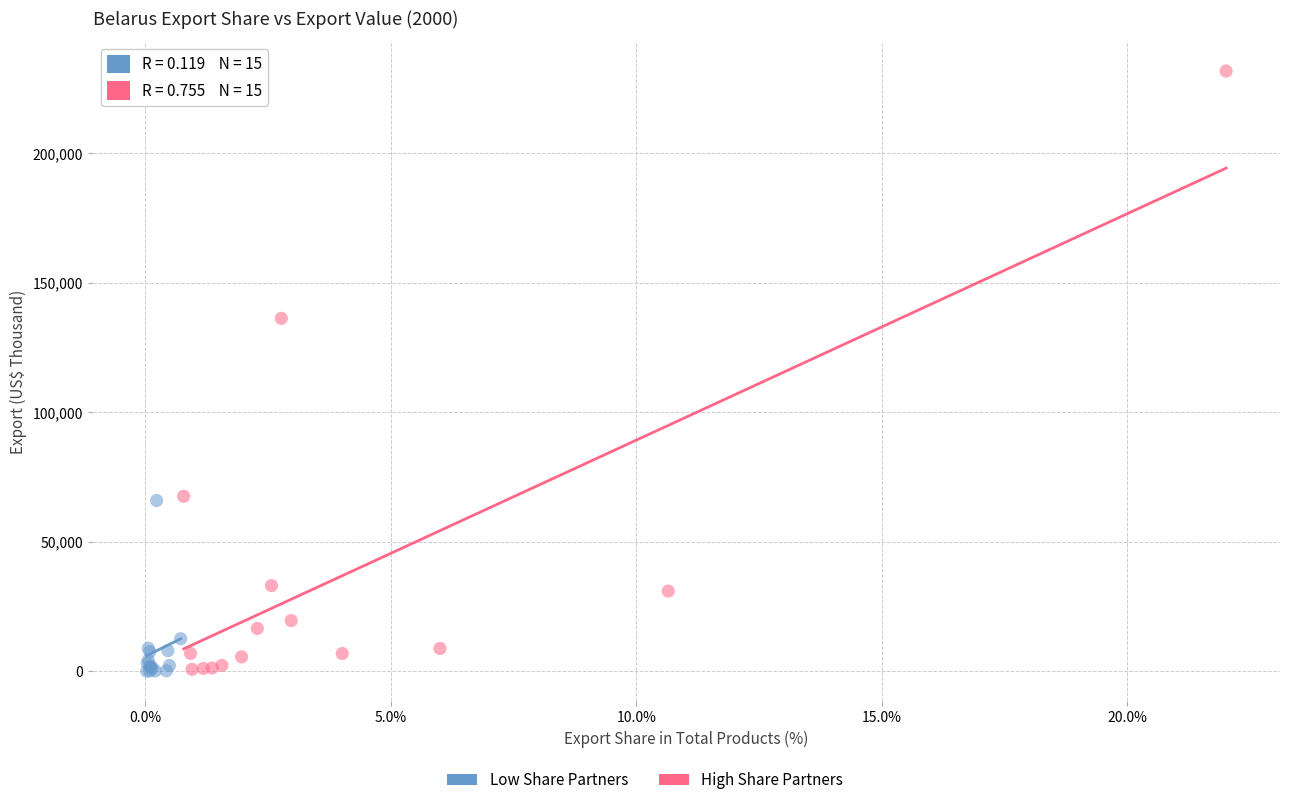

Which series has the widest spread of Y values?

High Share Partners